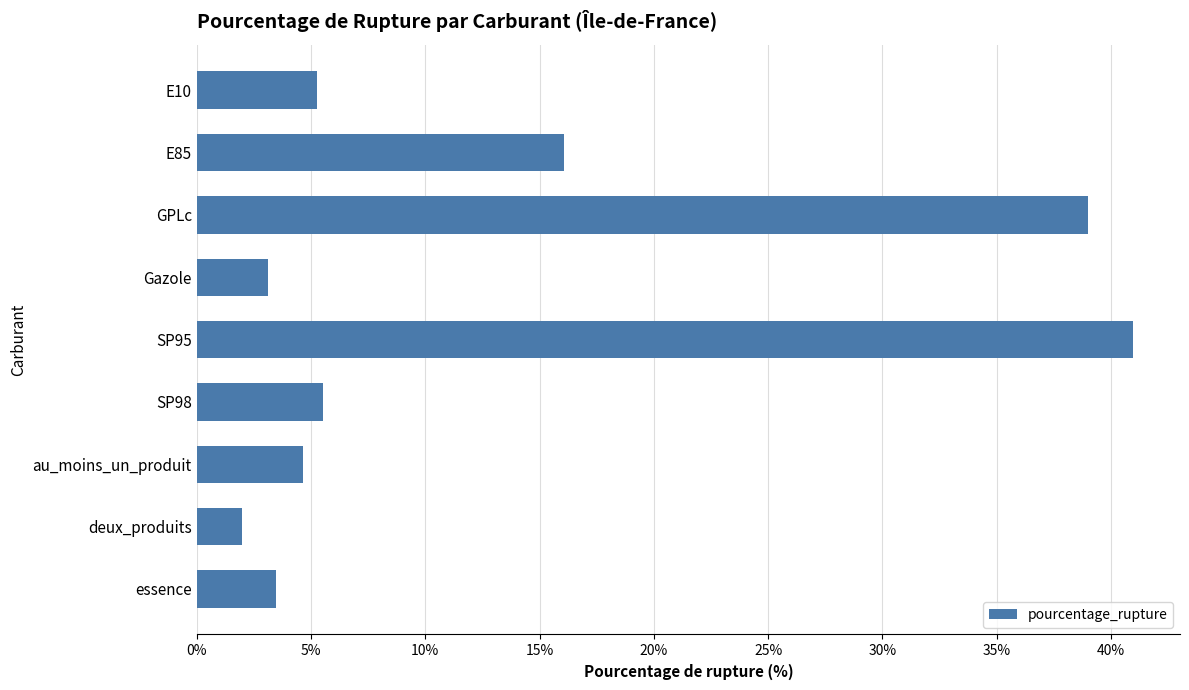

Count the number of categories in the chart.

9